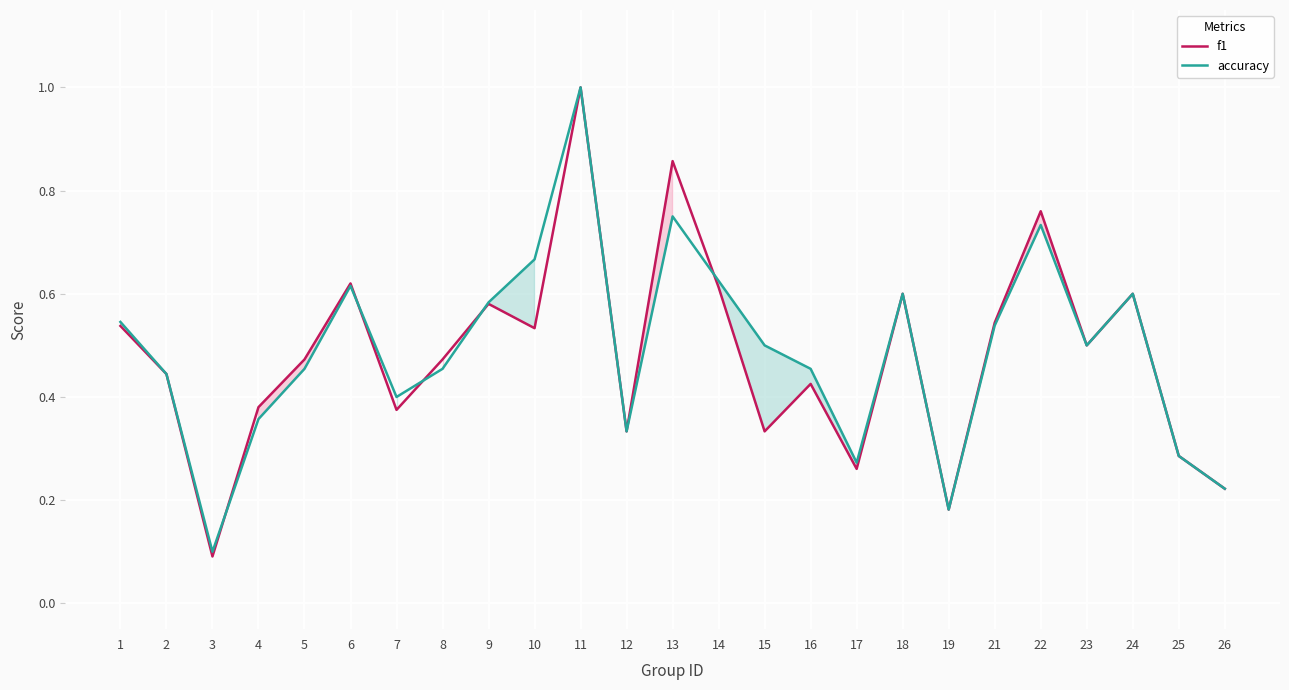

Reading right to left, list all the values displayed in this chart.

f1: 26=0.2	25=0.3	24=0.6	23=0.5	22=0.8	21=0.5	19=0.2	18=0.6	17=0.3	16=0.4	15=0.3	14=0.6	13=0.9	12=0.3	11=1.0	10=0.5	9=0.6	8=0.5	7=0.4	6=0.6	5=0.5	4=0.4	3=0.1	2=0.4	1=0.5
accuracy: 26=0.2	25=0.3	24=0.6	23=0.5	22=0.7	21=0.5	19=0.2	18=0.6	17=0.3	16=0.5	15=0.5	14=0.6	13=0.8	12=0.3	11=1.0	10=0.7	9=0.6	8=0.5	7=0.4	6=0.6	5=0.5	4=0.4	3=0.1	2=0.4	1=0.5